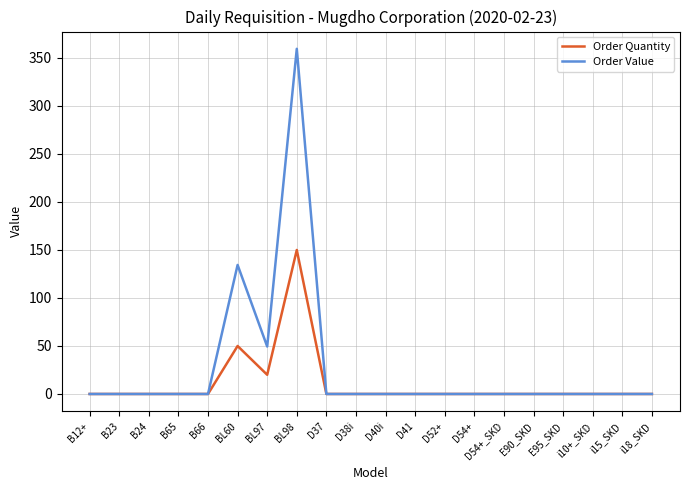

Is the value of Order Quantity at i15_SKD greater than the value of Order Value at BL98?

No